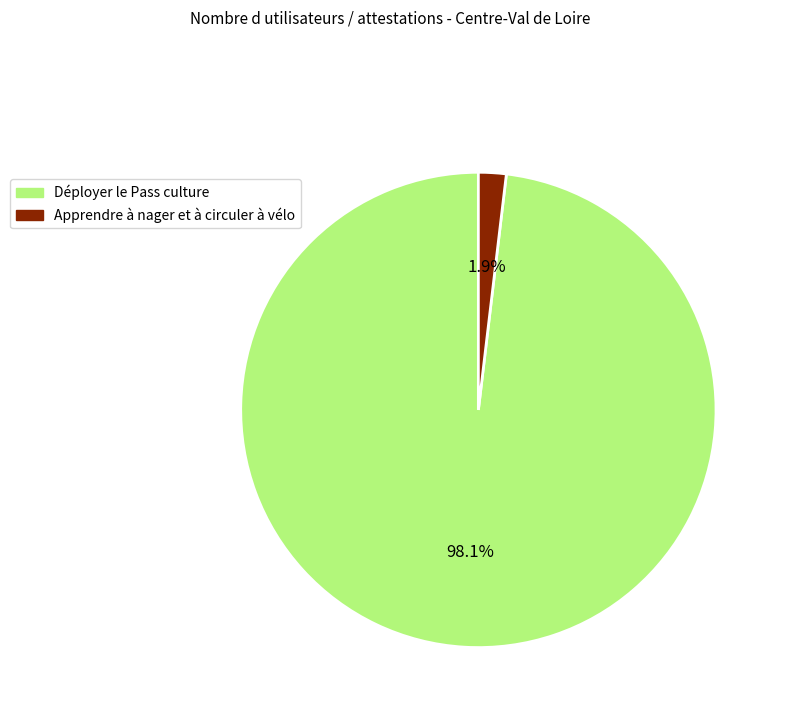

Rank the categories by value from lowest to highest.

Apprendre à nager et à circuler à vélo, Déployer le Pass culture